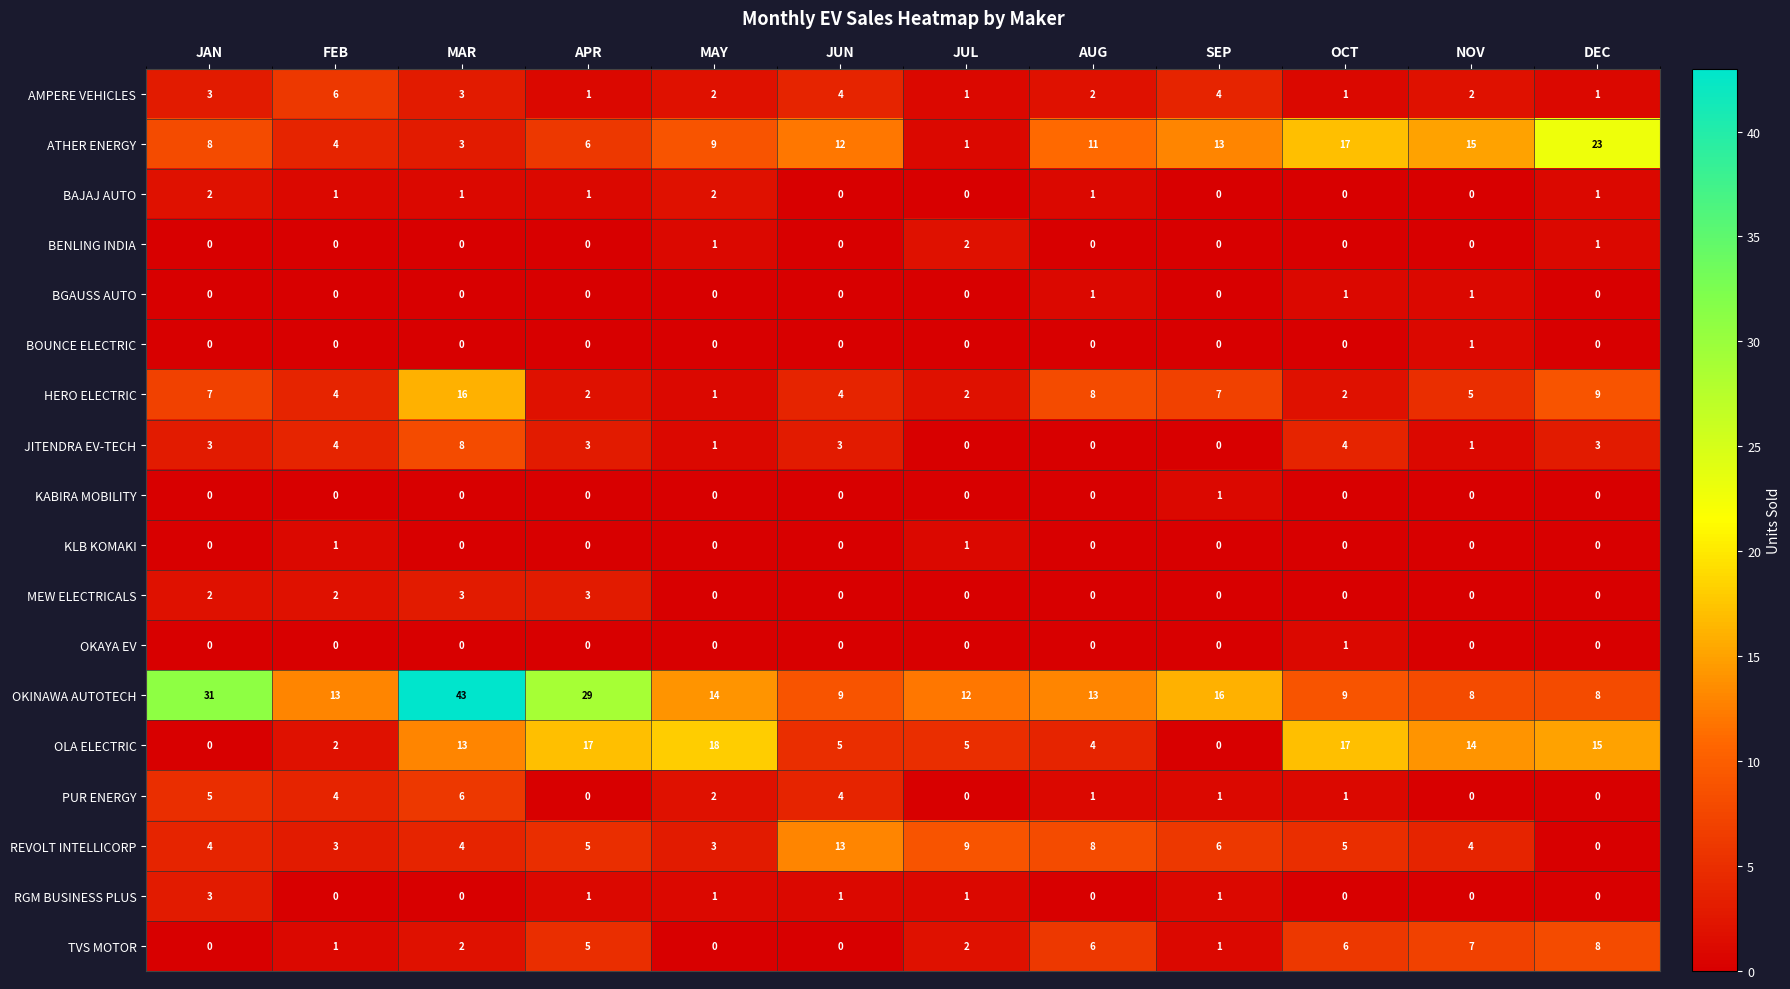

Count the BENLING INDIA values in the range 0 to 1.

11